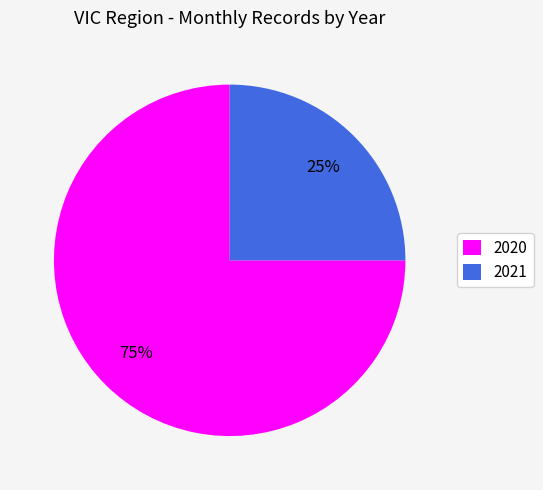

Is it true that 2020 is 75% of the pie?

True